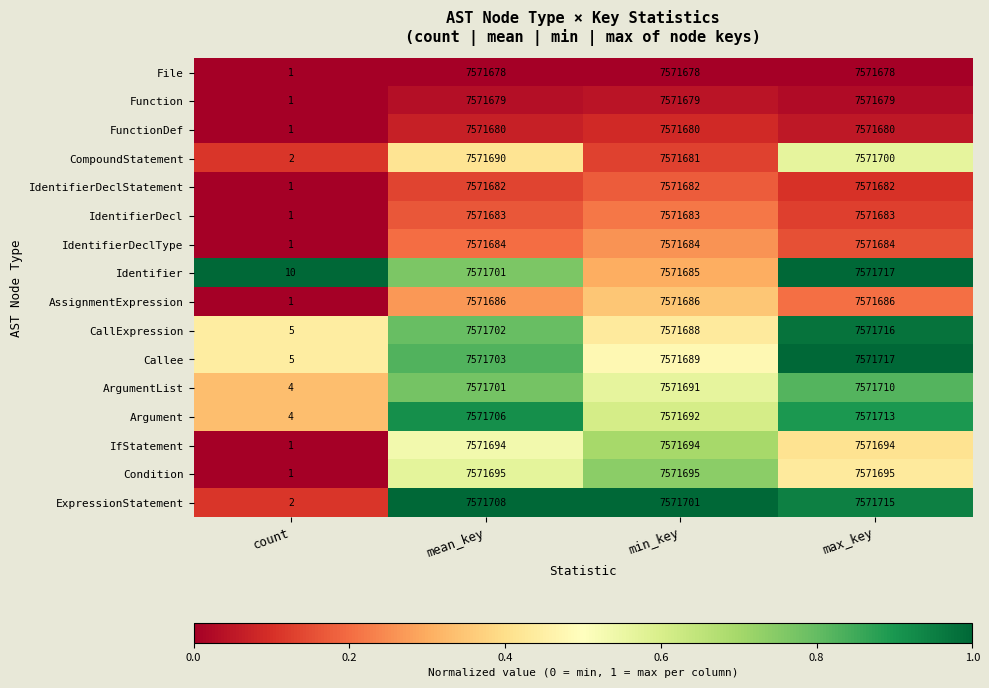

Between count and mean_key, which series saw the biggest shift?

ExpressionStatement